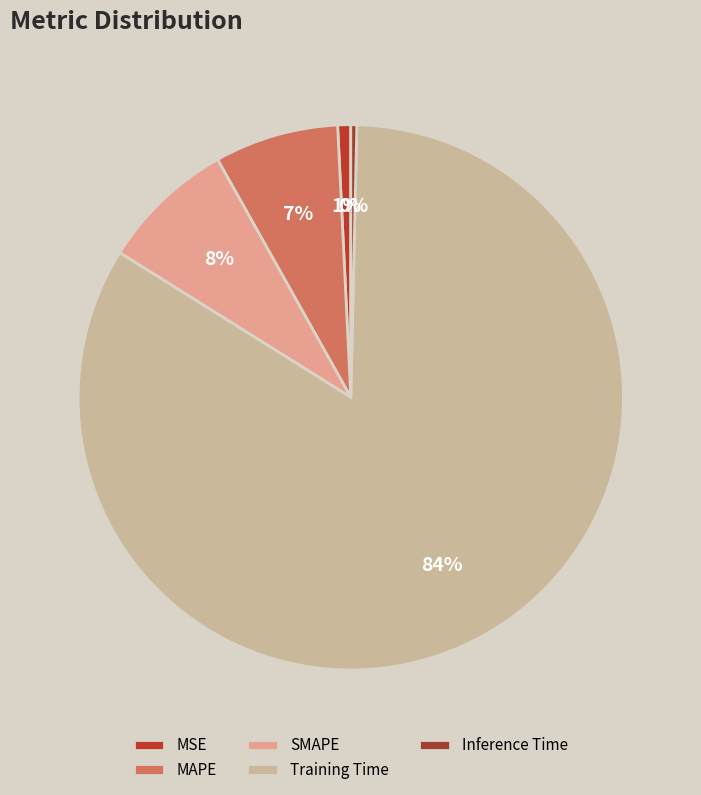

Rank the categories by value from lowest to highest.

Inference Time, MSE, MAPE, SMAPE, Training Time